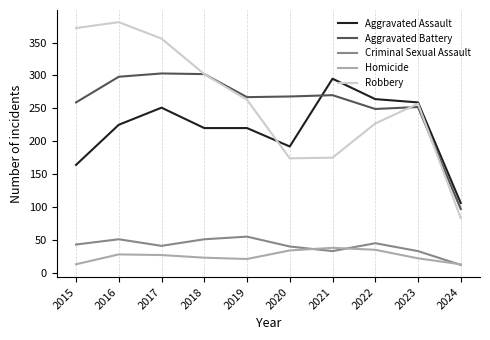

How many lines are shown in the chart?

5